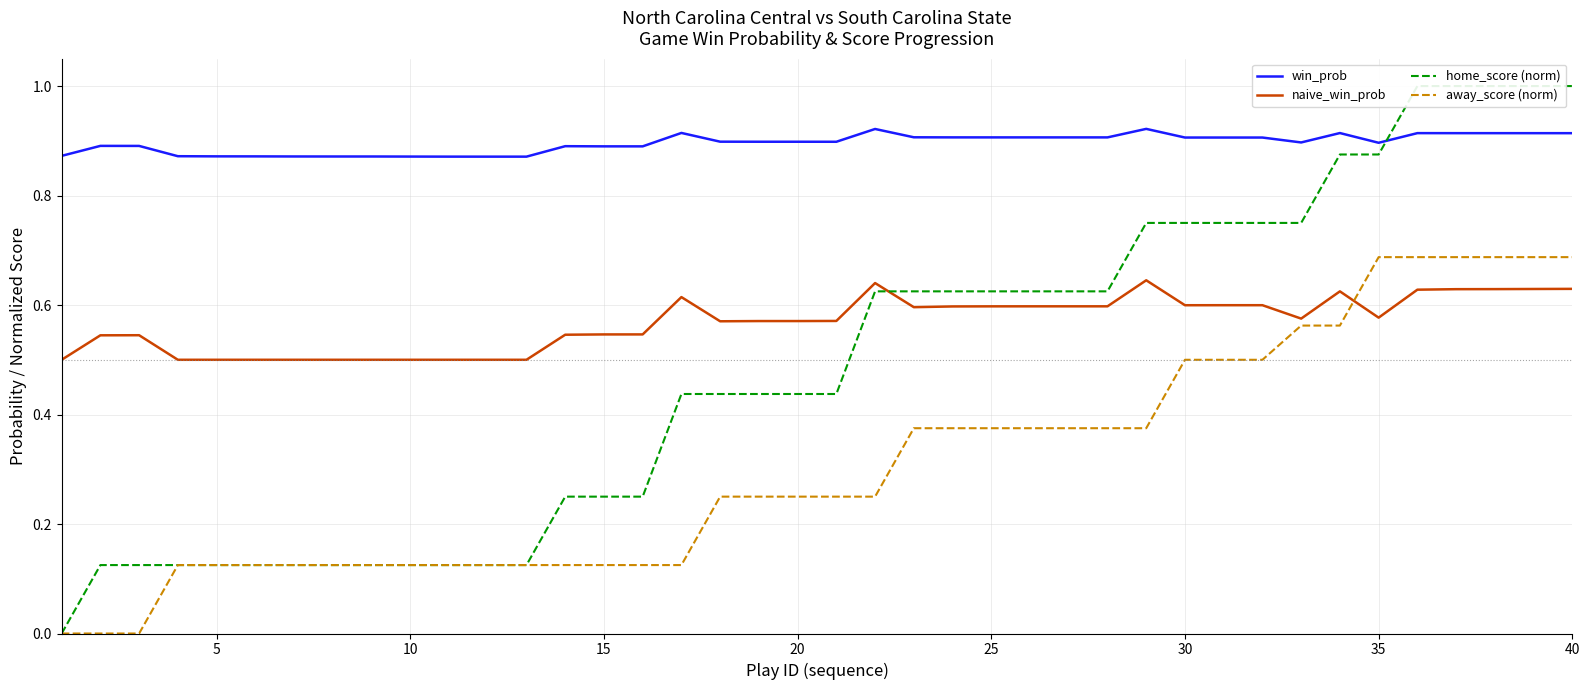

Count the number of categories in the chart.

40